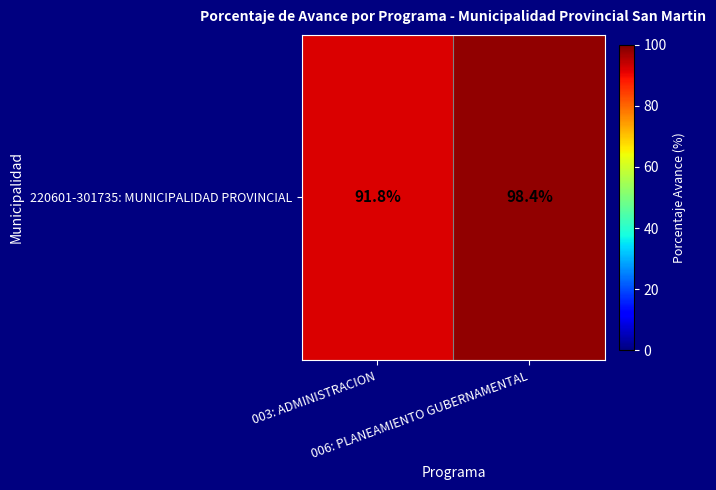

What is the change in value from 003: ADMINISTRACION to 006: PLANEAMIENTO GUBERNAMENTAL?

+6.6